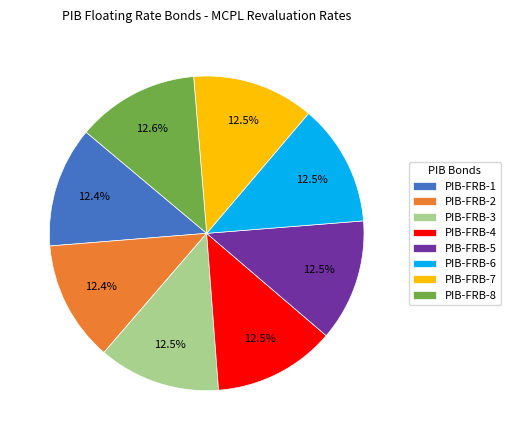

What portion of the pie excludes PIB-FRB-5?

87.5%